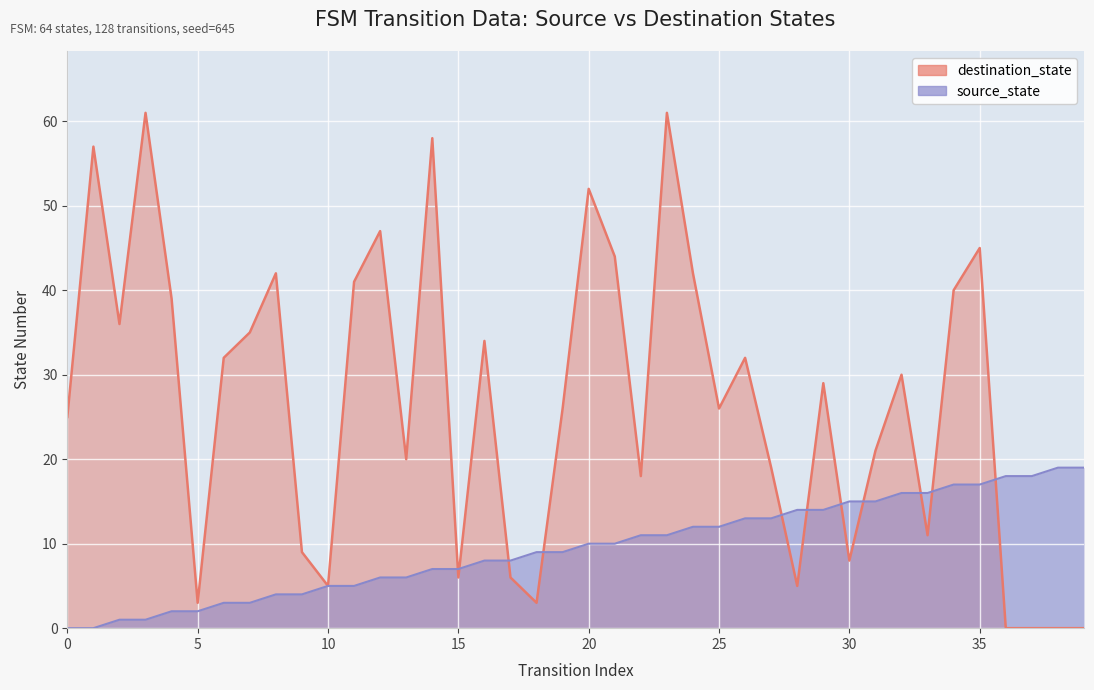

Reading right to left, what are all the values shown in this chart?

source_state: 19	19	18	18	17	17	16	16	15	15	14	14	13	13	12	12	11	11	10	10	9	9	8	8	7	7	6	6	5	5	4	4	3	3	2	2	1	1	0	0
destination_state: 0	0	0	0	45	40	11	30	21	8	29	5	19	32	26	42	61	18	44	52	26	3	6	34	6	58	20	47	41	5	9	42	35	32	3	39	61	36	57	25